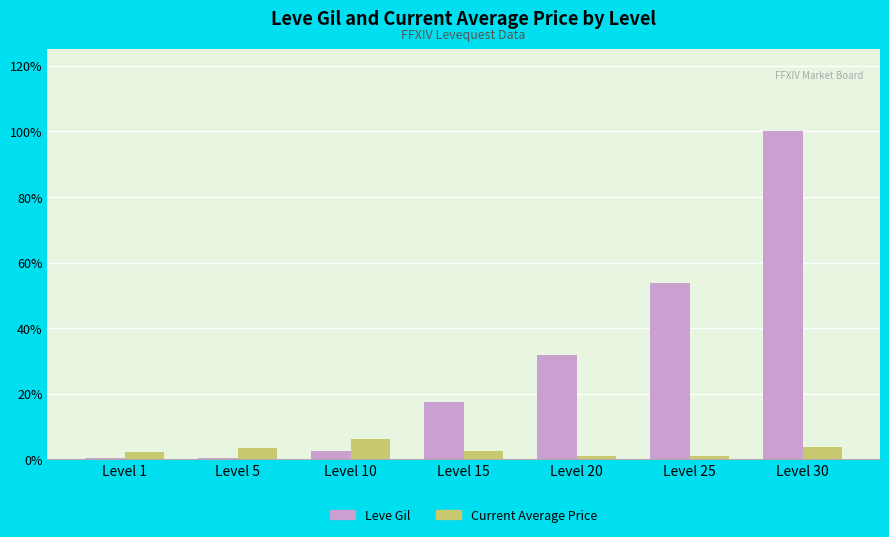

What are all the series names shown in the legend?

Leve Gil, Current Average Price